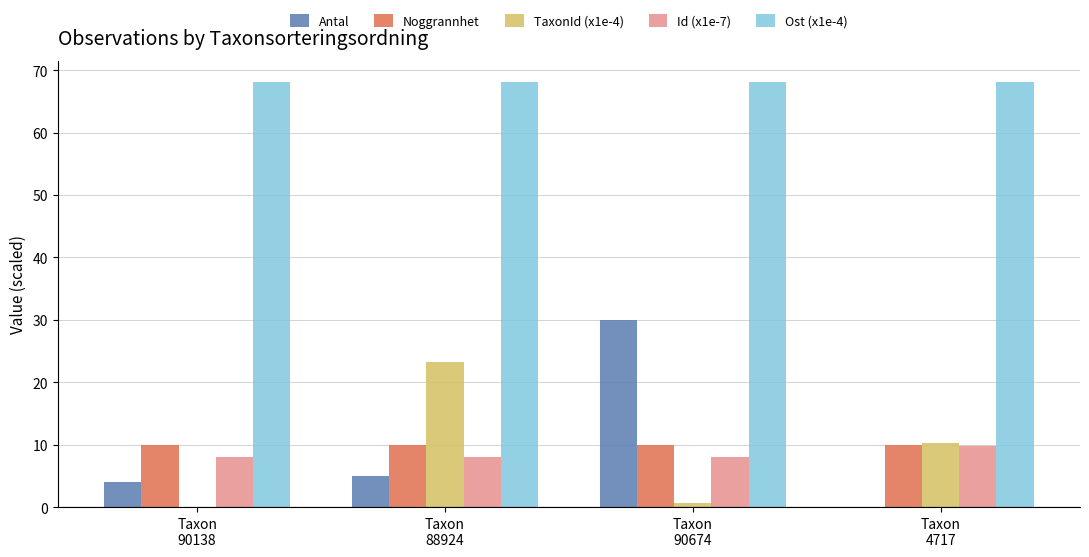

What is the maximum value for Id (x1e-7)?

9.8